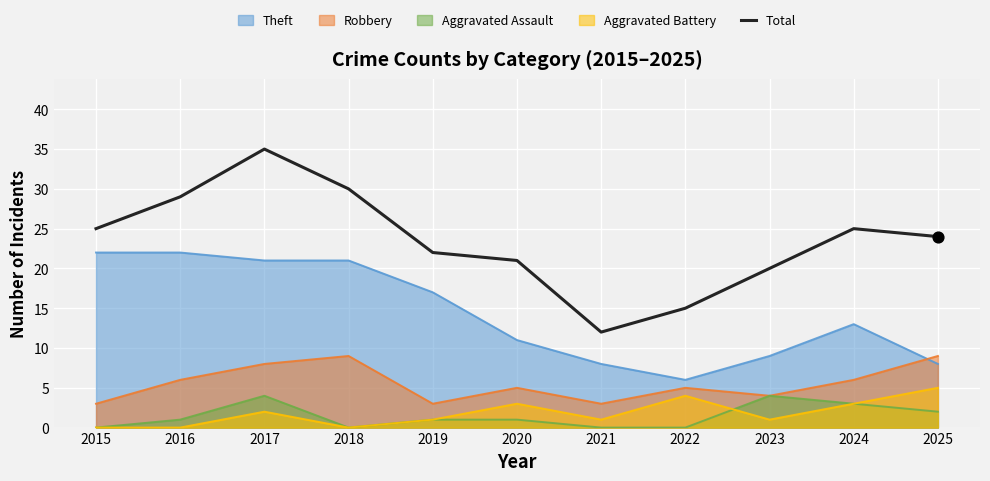

What is the spread (max minus min) of values at 2020?

20